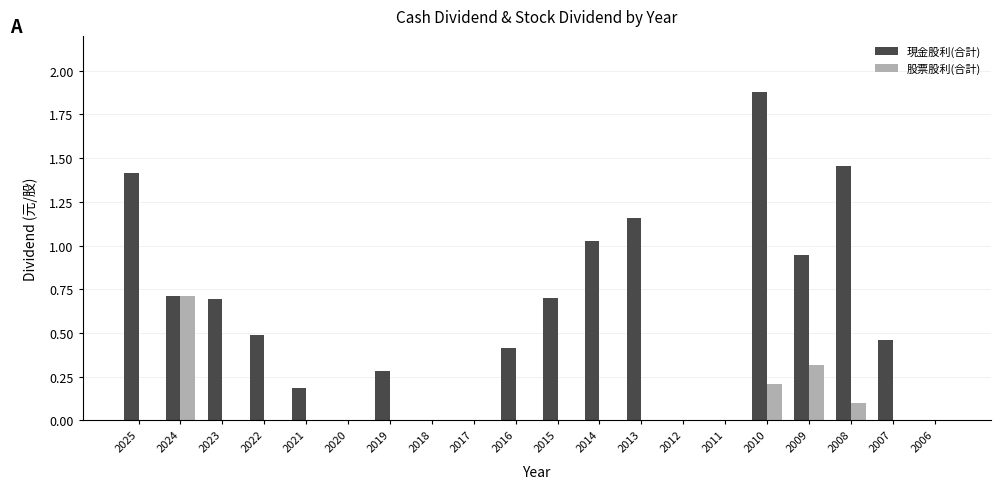

Is the value of 股票股利(合計) at 2022 greater than the value of 現金股利(合計) at 2013?

No